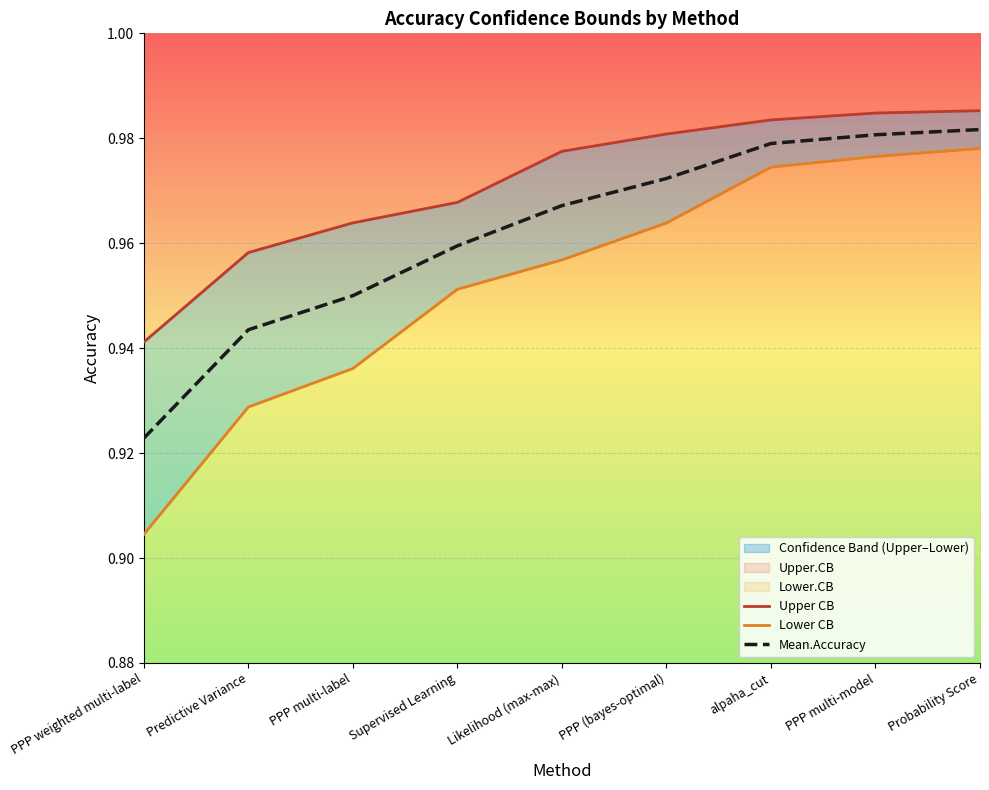

Which series has the widest spread of values?

Lower.CB